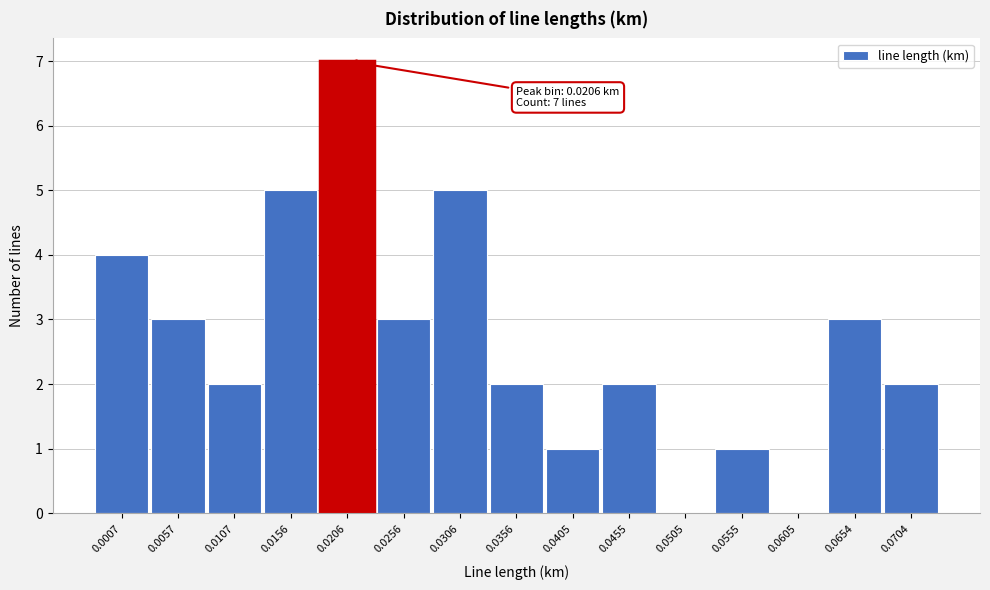

Reading left to right, extract all data points from this chart.

0.0007=4	0.0057=3	0.0107=2	0.0156=5	0.0206=7	0.0256=3	0.0306=5	0.0356=2	0.0405=1	0.0455=2	0.0505=0	0.0555=1	0.0605=0	0.0654=3	0.0704=2